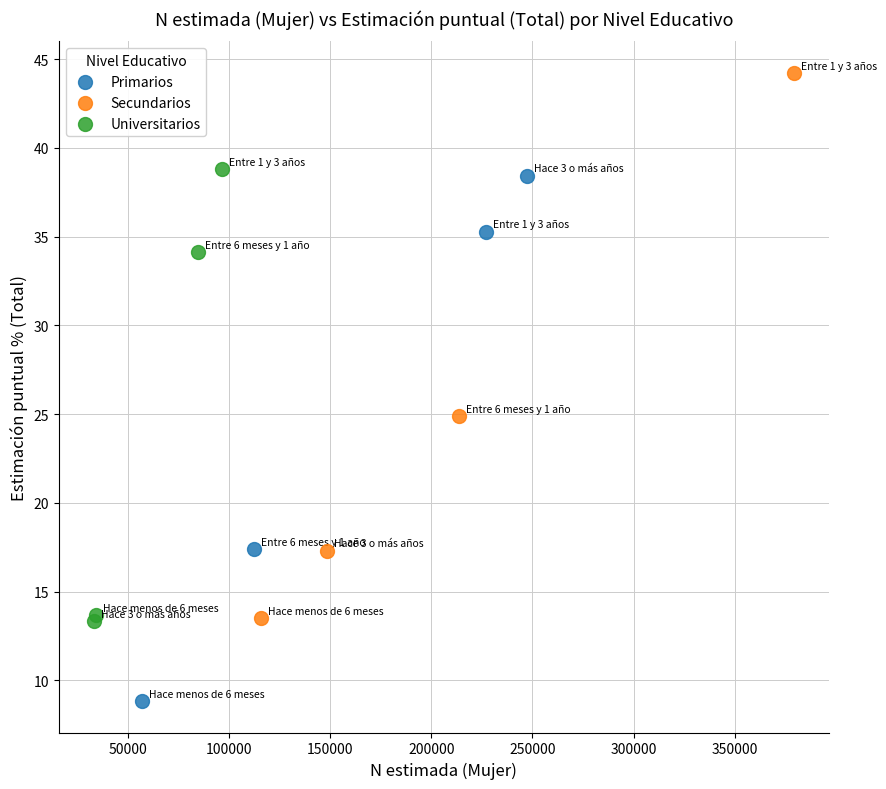

Which series contains the highest Y value?

Secundarios